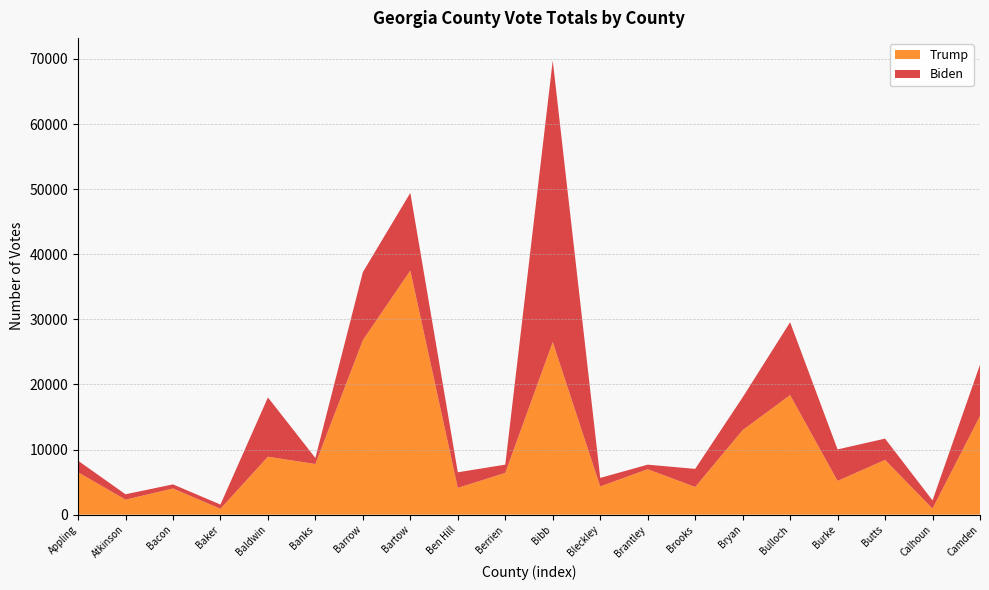

Reading left to right, extract all data points from this chart.

Trump: 6517	2300	4018	894	8893	7774	26794	37498	4109	6409	26506	4326	6974	4248	12980	18358	5179	8403	923	15154
Biden: 1769	825	625	652	9106	926	10448	11924	2392	1268	43234	1311	697	2780	5036	11198	4836	3271	1259	7871